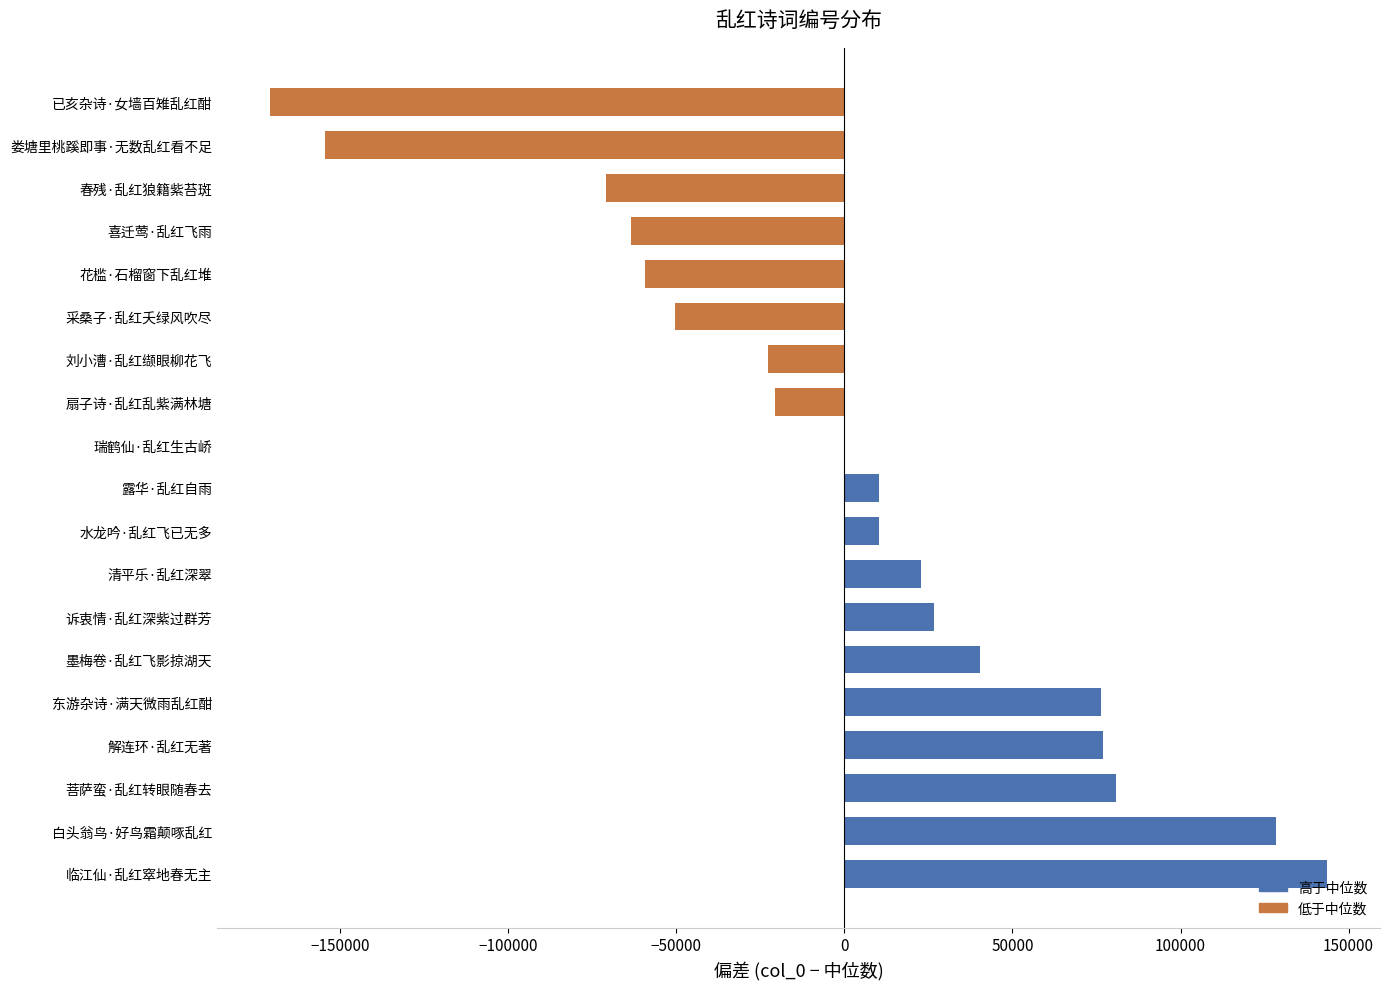

What is the greatest value displayed?

143617